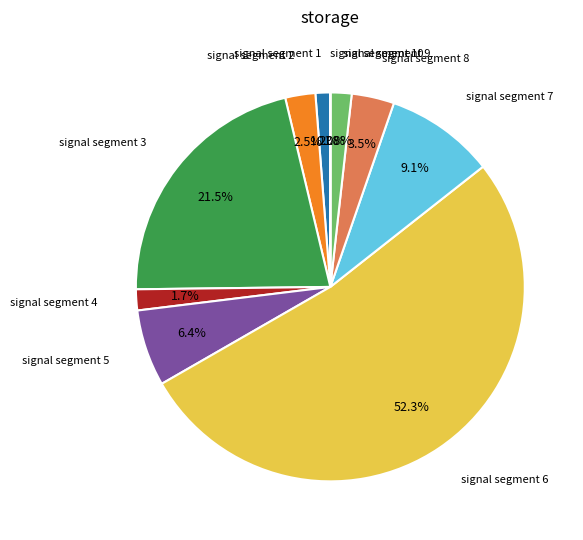

Rank the categories by value from highest to lowest.

signal segment 6, signal segment 3, signal segment 7, signal segment 5, signal segment 8, signal segment 2, signal segment 9, signal segment 4, signal segment 1, signal segment 10